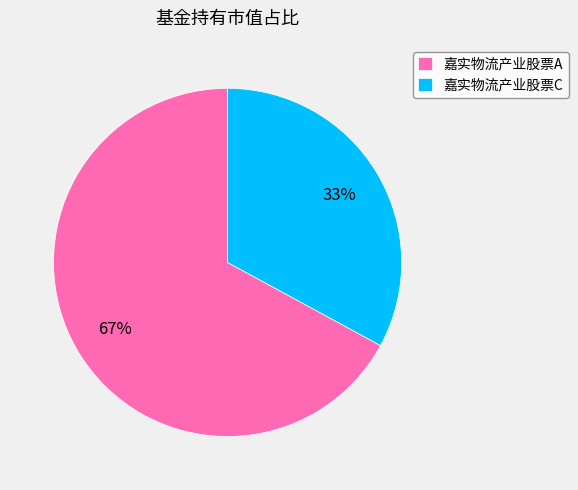

Rank the categories by value from lowest to highest.

嘉实物流产业股票C, 嘉实物流产业股票A